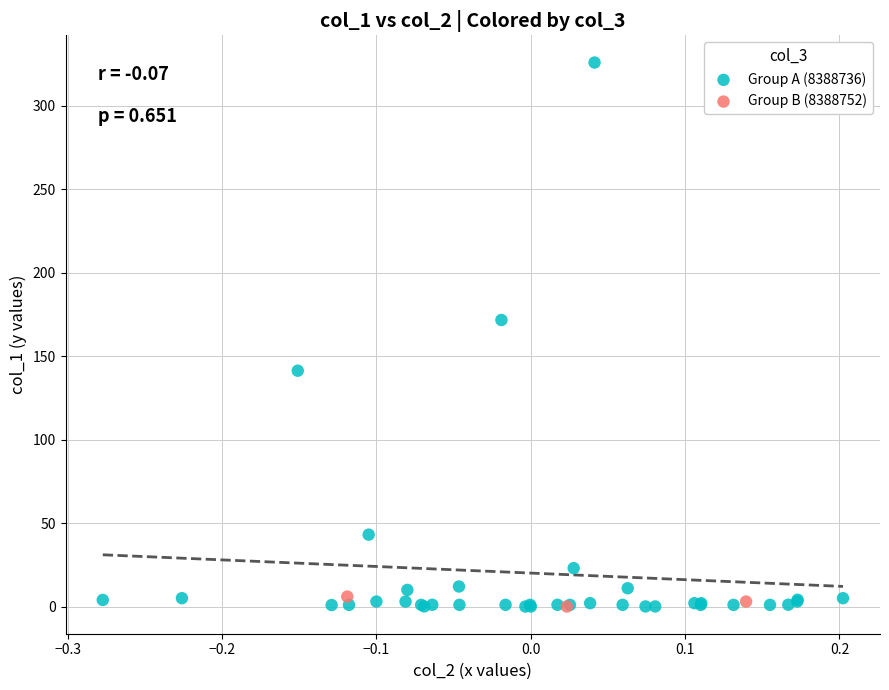

Which series has the widest spread of Y values?

Group A (8388736)